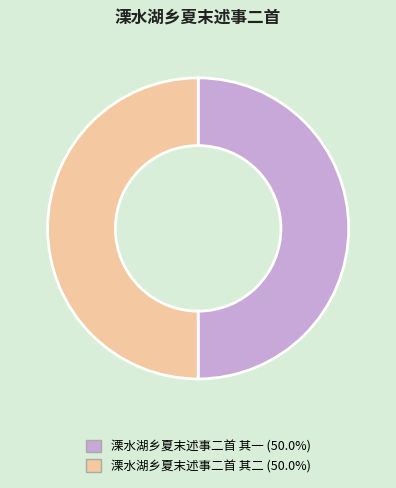

Is it true that 溧水湖乡夏末述事二首 其一 is 50% of the pie?

True